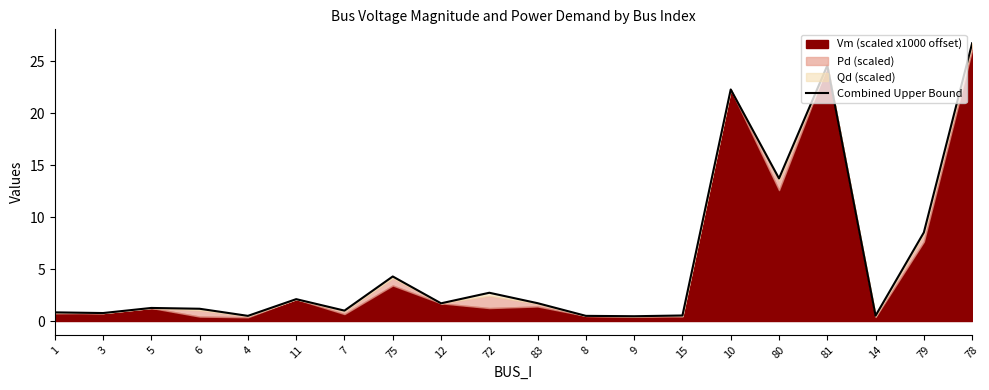

How many interior local peaks (higher than both neighbors) does the data have?

6